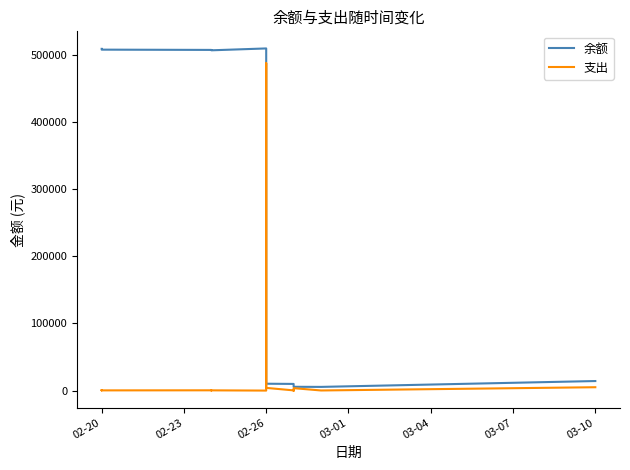

What is the label of the 4th point from the left?

02-20